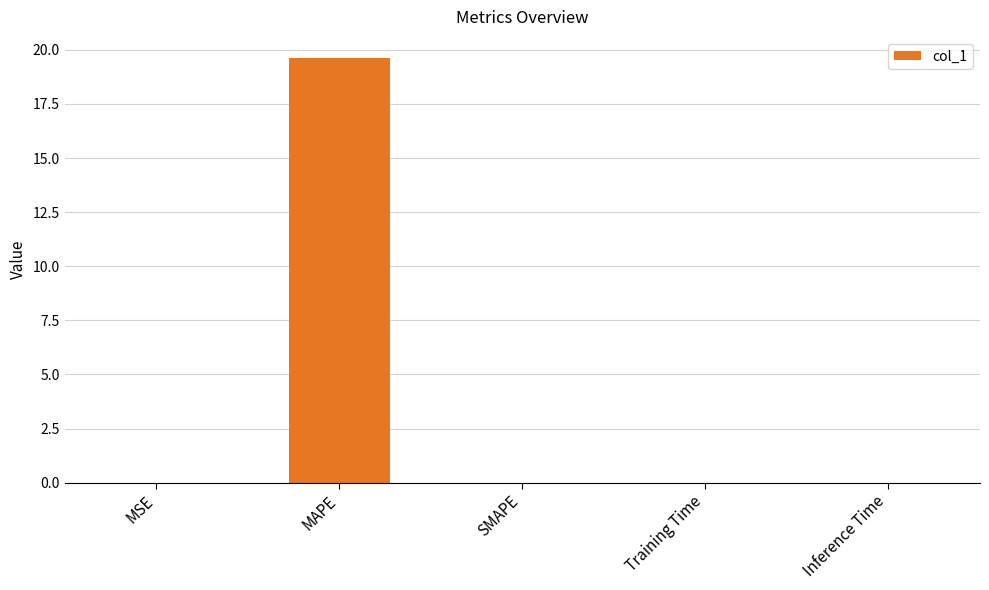

Between Inference Time and MAPE, which is larger?

MAPE